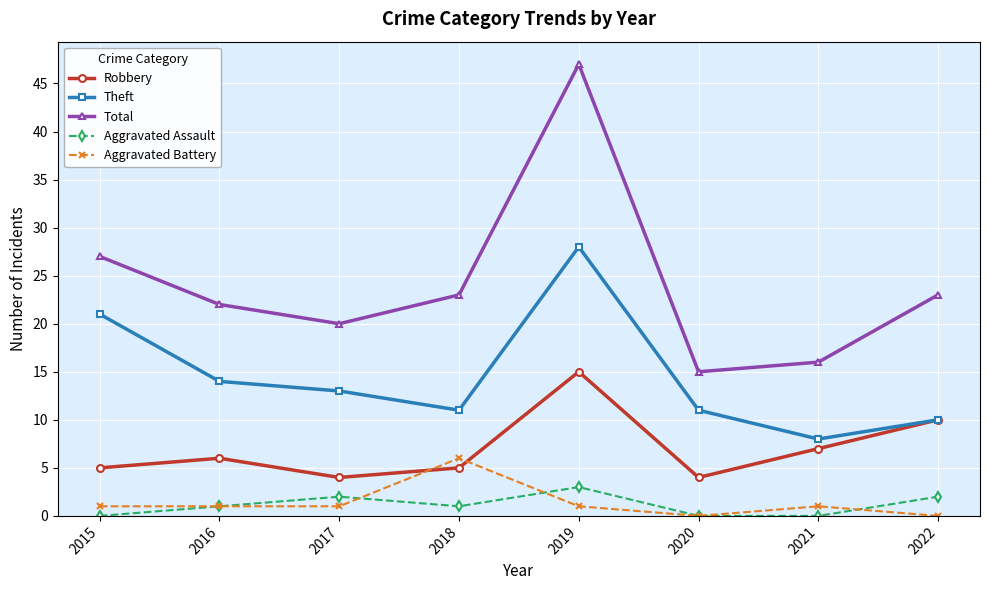

What is the sum of the Total values at 2020 and 2021?

31